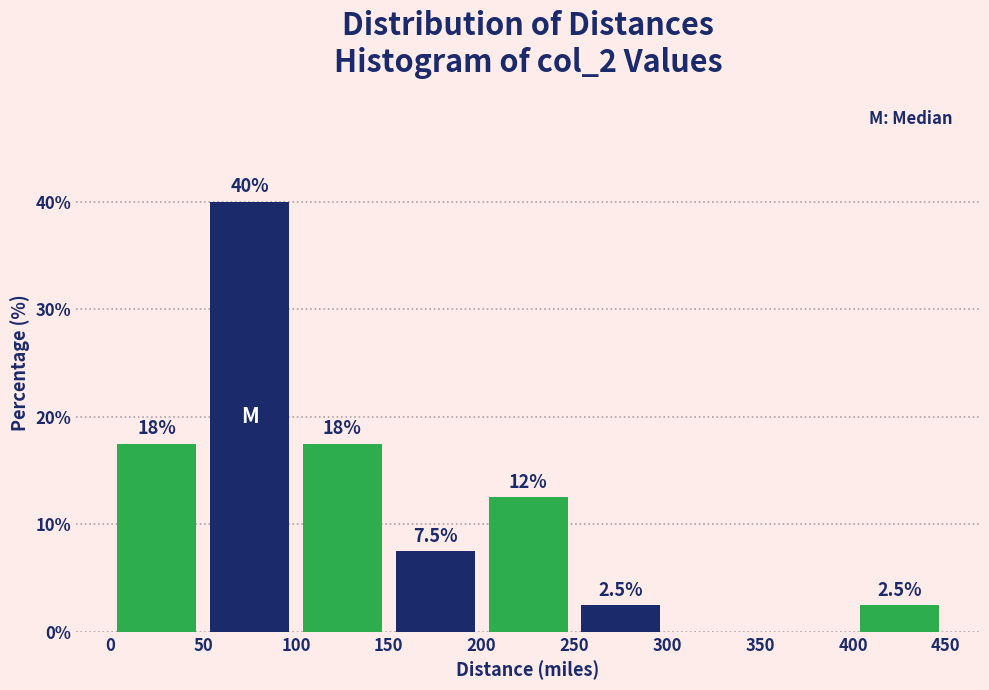

Over which range of the x-axis is the bar tallest?

50 to 100